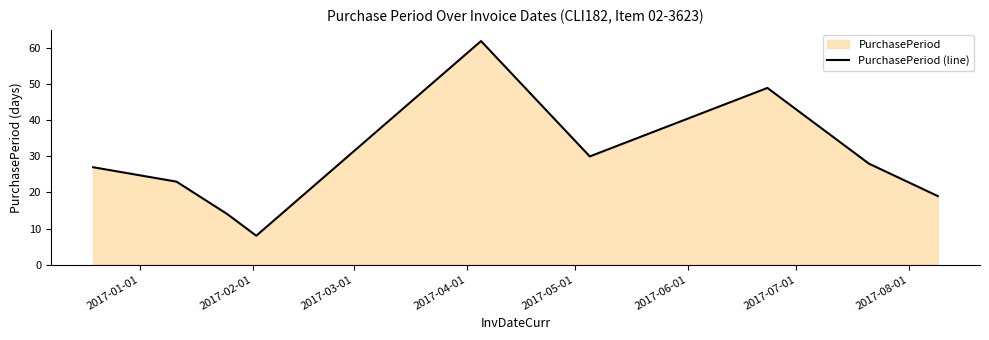

What is the difference between the maximum and minimum values?

54